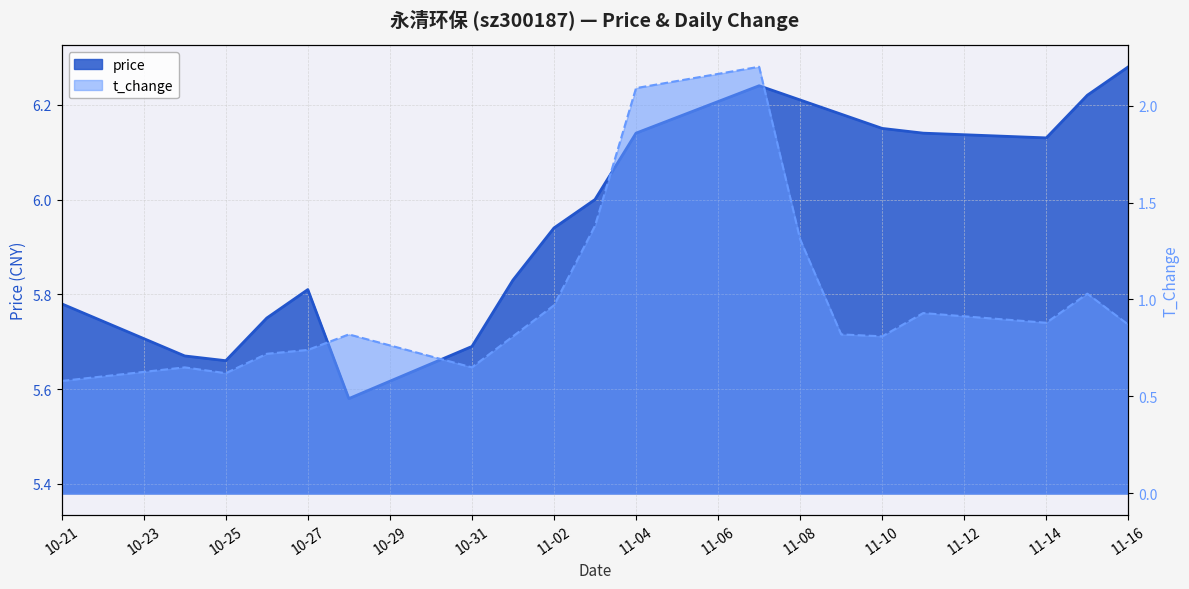

List the series in order of their peak value, lowest first.

t_change, price